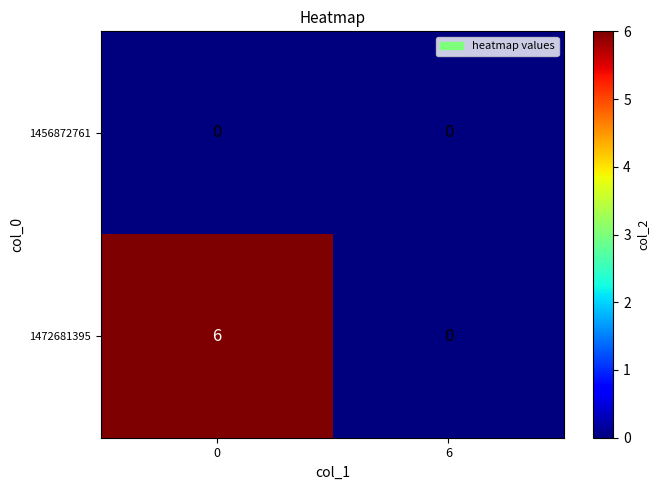

Which series has the widest spread of values?

1472681395